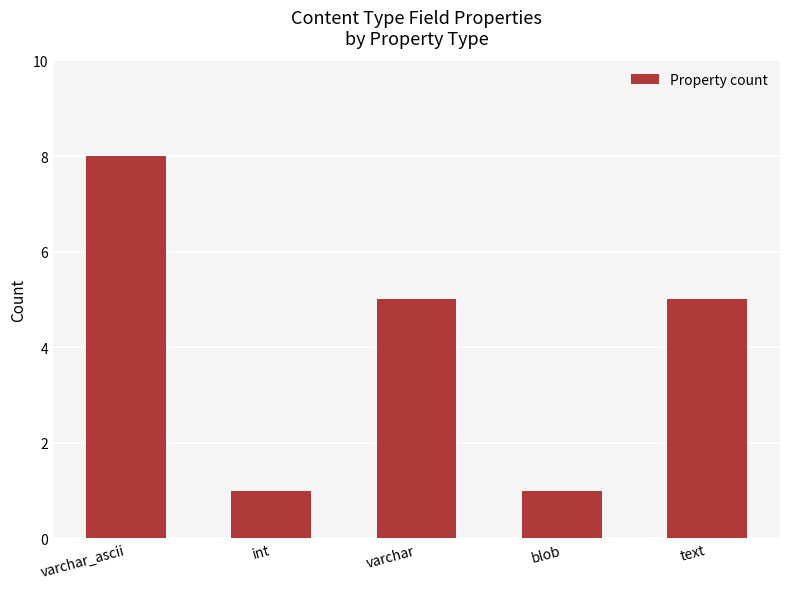

Between varchar_ascii and varchar, which is larger?

varchar_ascii